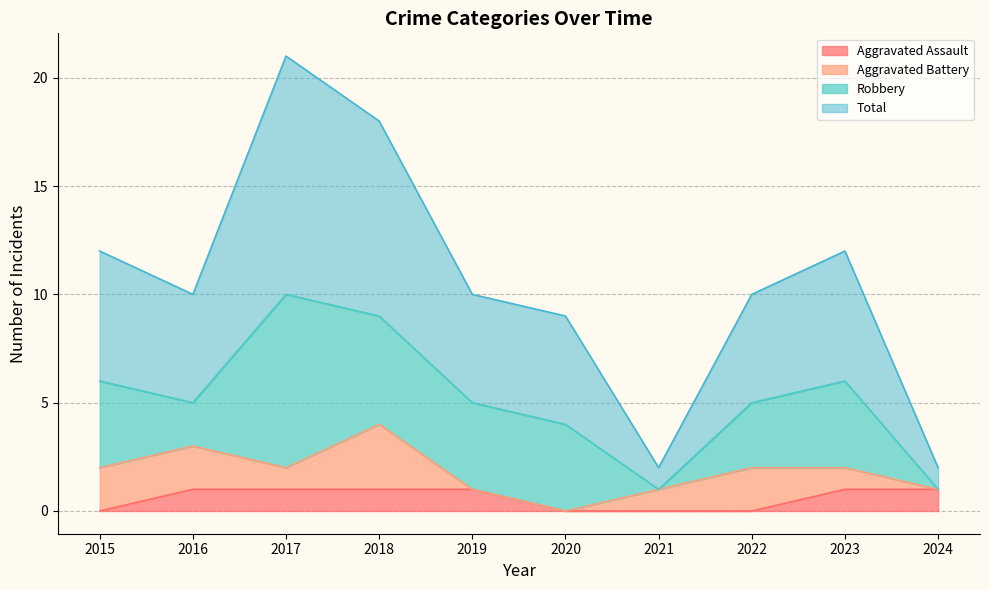

What is the maximum value for Aggravated Assault?

1